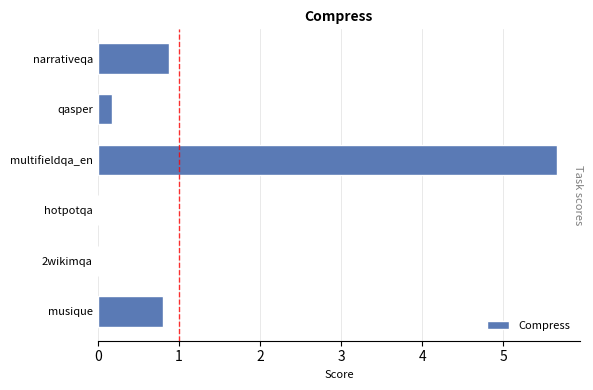

Which has a higher value, qasper or narrativeqa?

narrativeqa